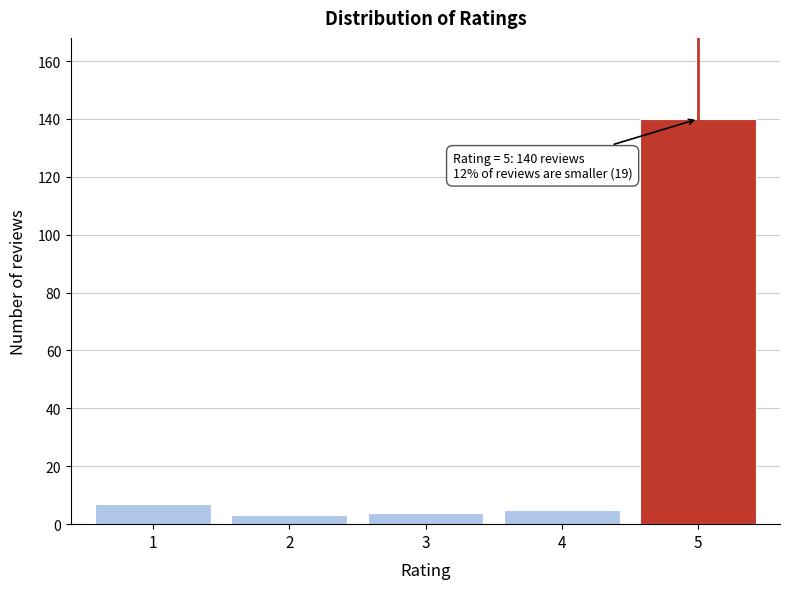

Reading left to right, what are all the values shown in this chart?

7	3	4	5	140